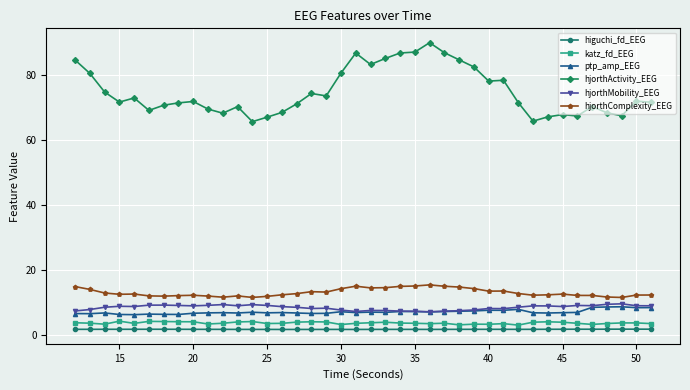

True or false: hjorthActivity_EEG has more than 2 interior local peaks.

True